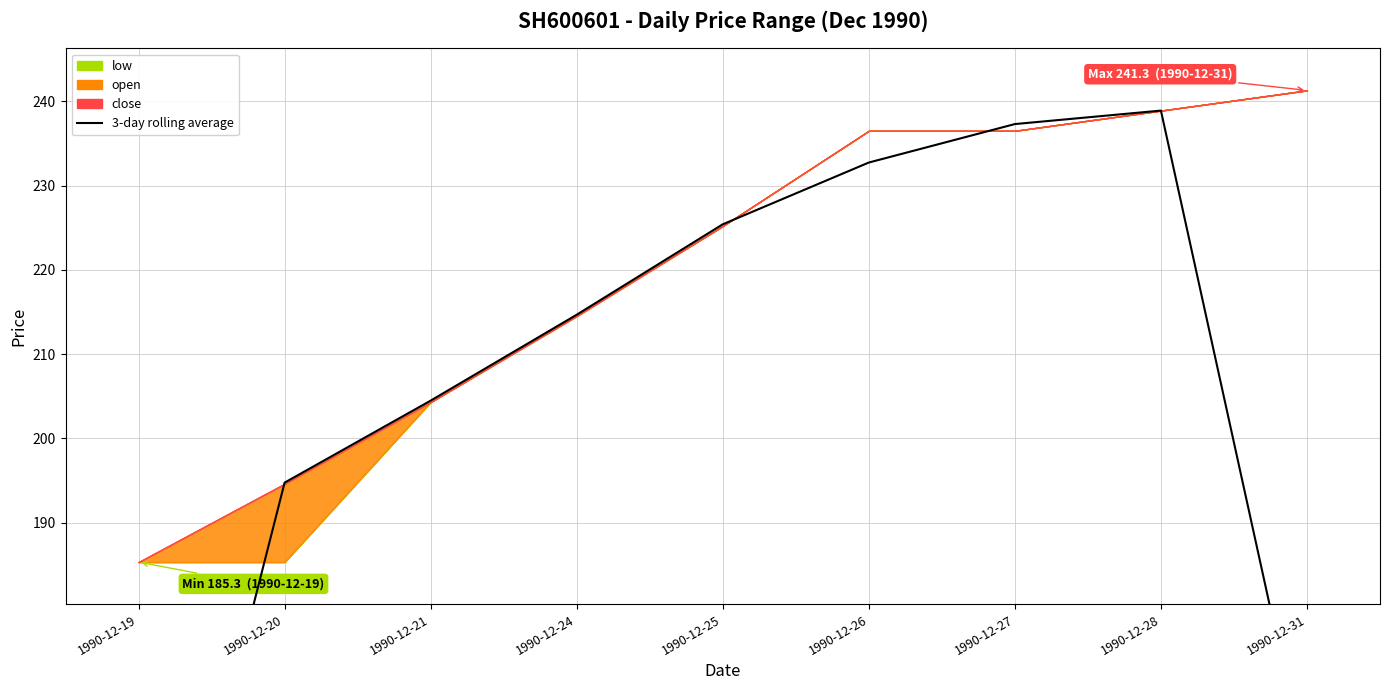

True or false: the data shows 160.1 at 1990-12-31.

True